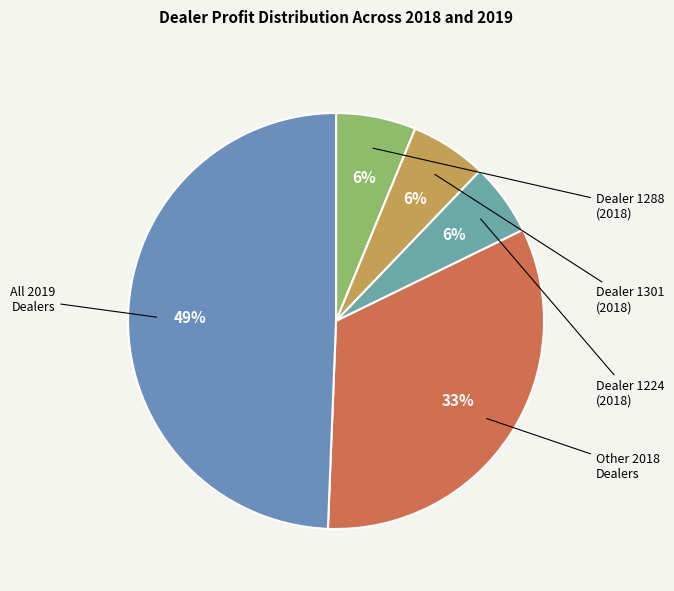

Count the number of slices in the pie.

5